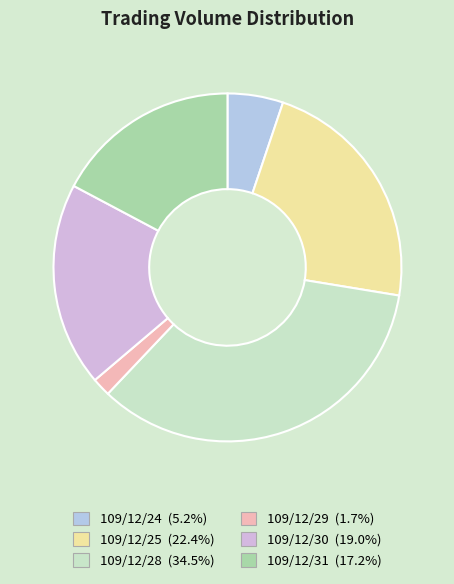

To the nearest percent, what is the difference between the largest and smallest slice percentages?

33%